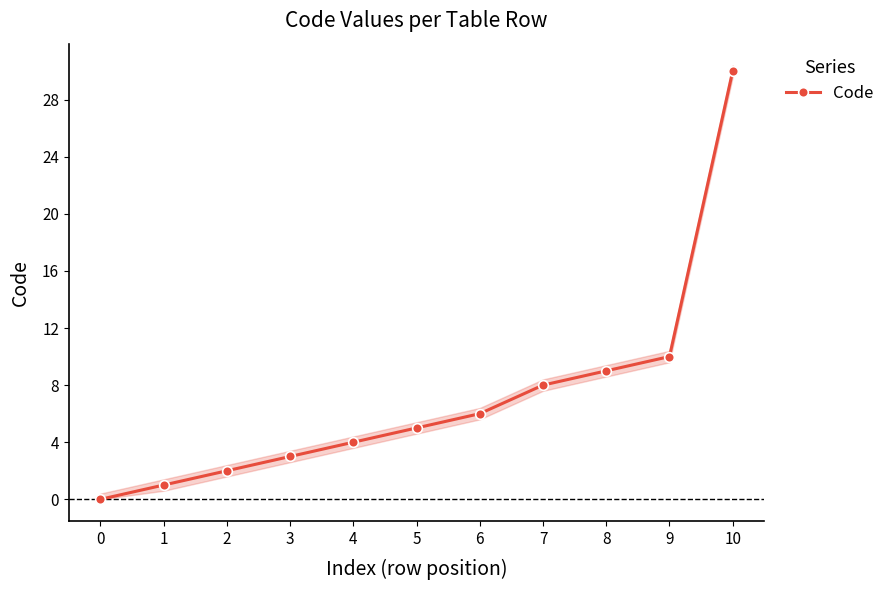

How many positive values are there?

10